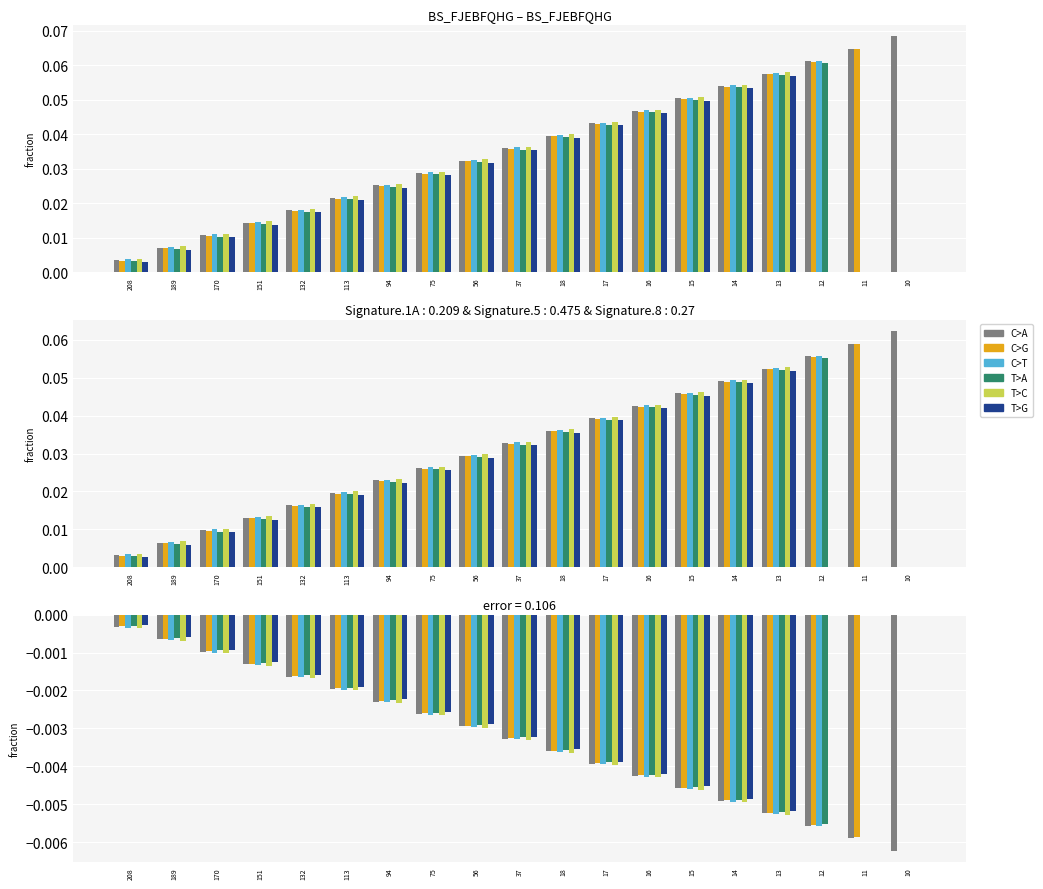

The value of T>G at 17 is -0.0. True or false?

True